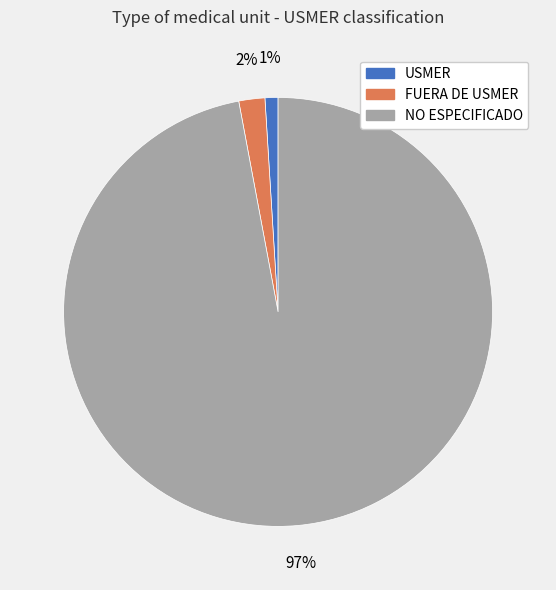

To the nearest percent, what is the difference between the NO ESPECIFICADO and USMER slice percentages?

96%